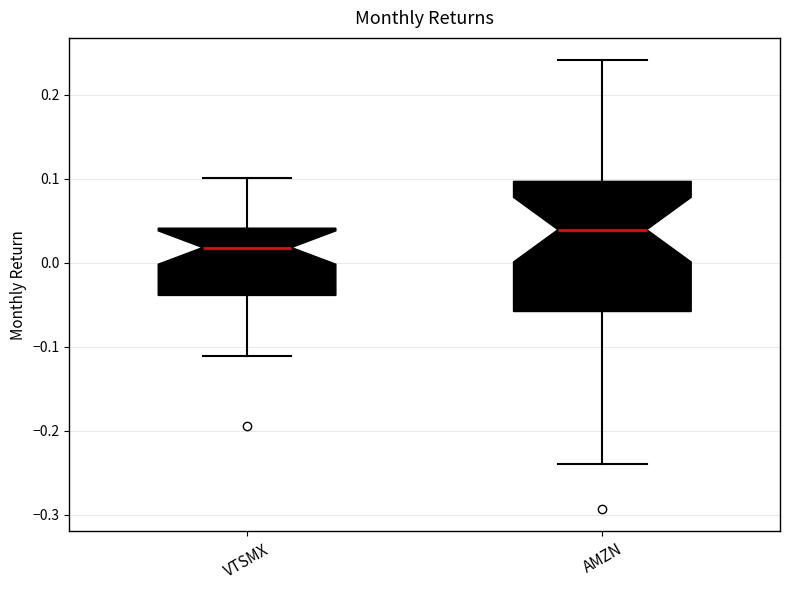

Reading left to right, read every box against the y-axis: the position of its median line, the range the box covers, and the ends of its whiskers. The values are not printed on the chart, so give them approximately, as read against the axis.

VTSMX: median 0.02, box -0.04 to 0.04, whiskers -0.11 to 0.10
AMZN: median 0.04, box -0.06 to 0.10, whiskers -0.24 to 0.24